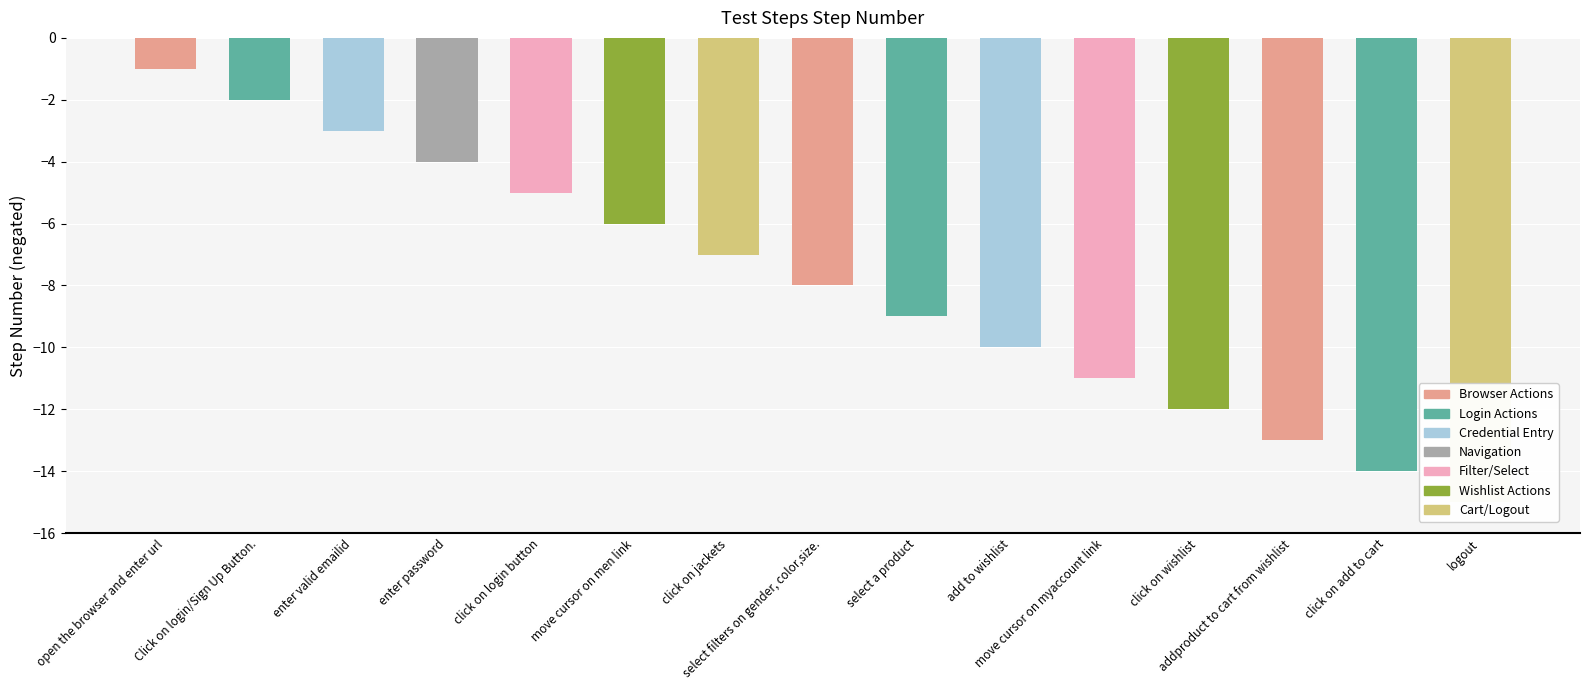

Between select a product and move cursor on myaccount link, which is larger?

select a product